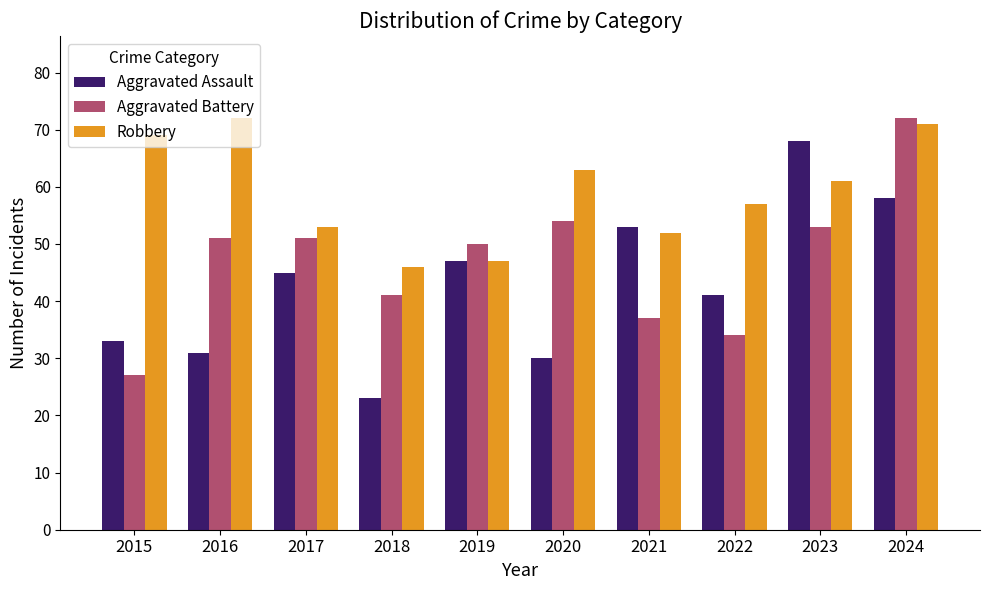

What is the spread (max minus min) of values at 2023?

15